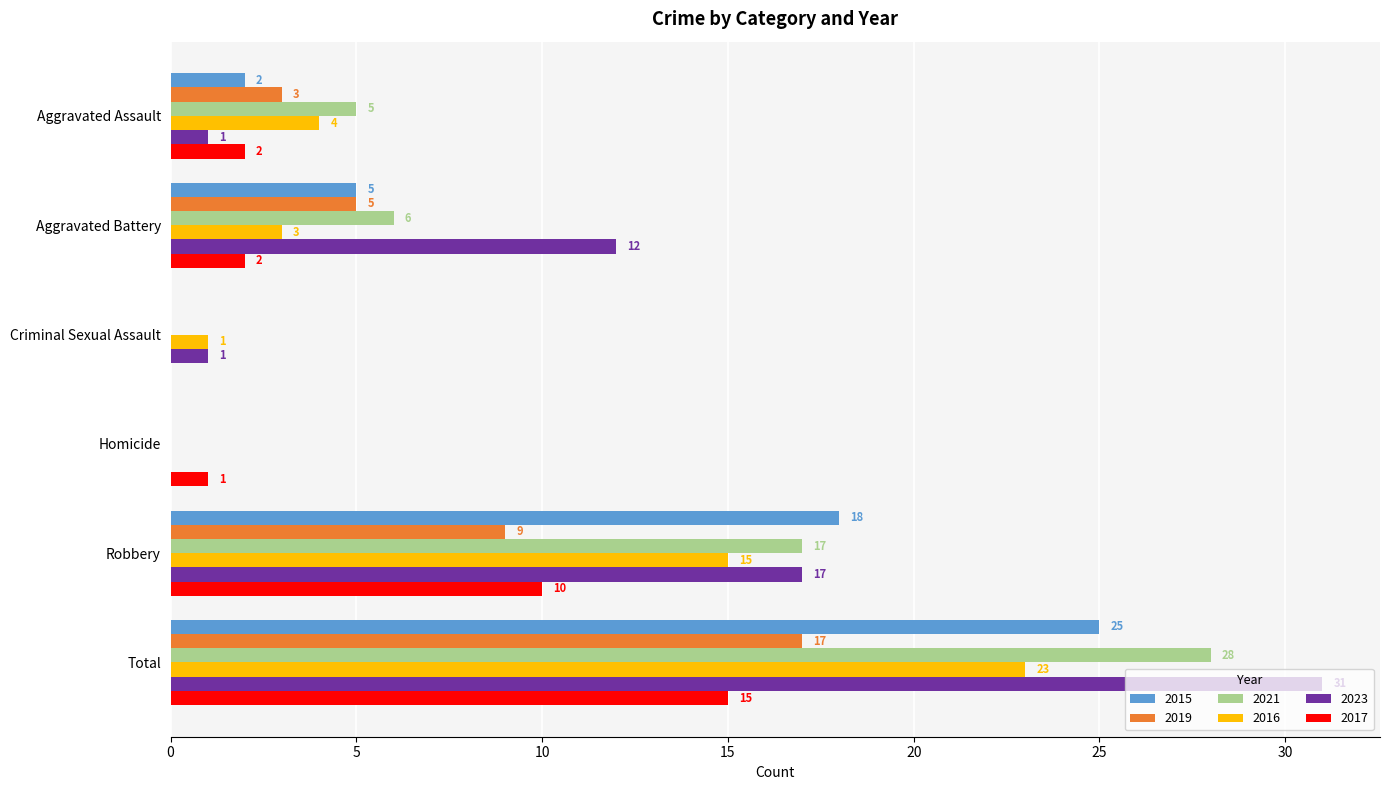

Which label corresponds to the largest value in the chart?

Total